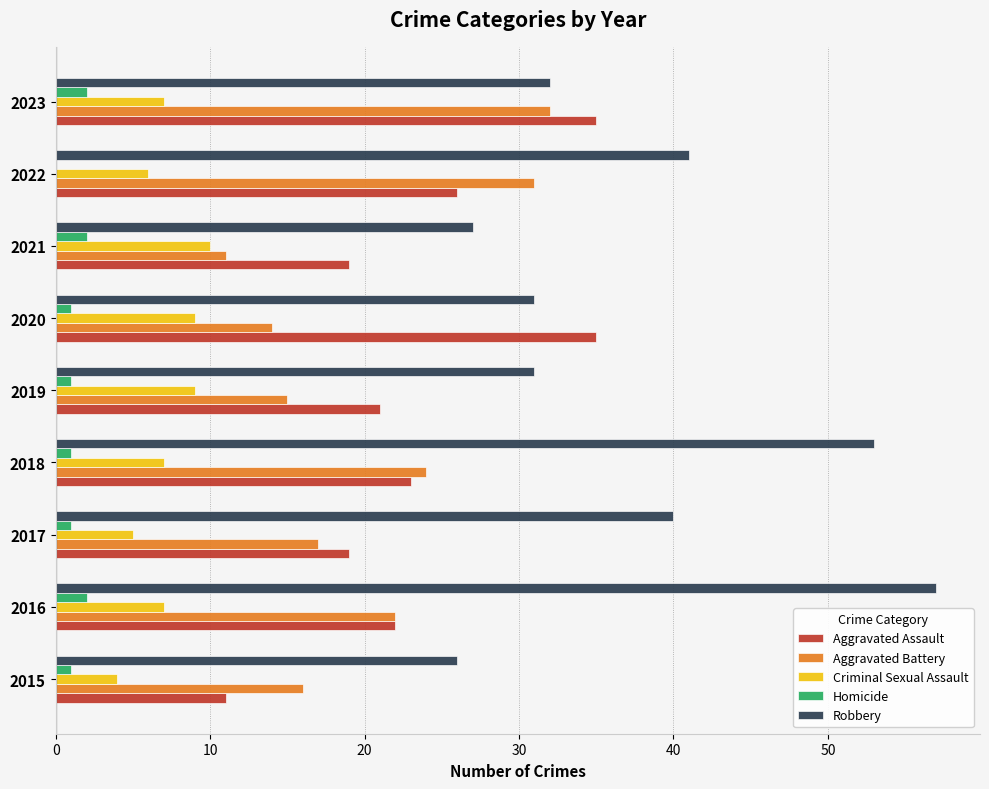

How many distinct data groups are displayed?

5